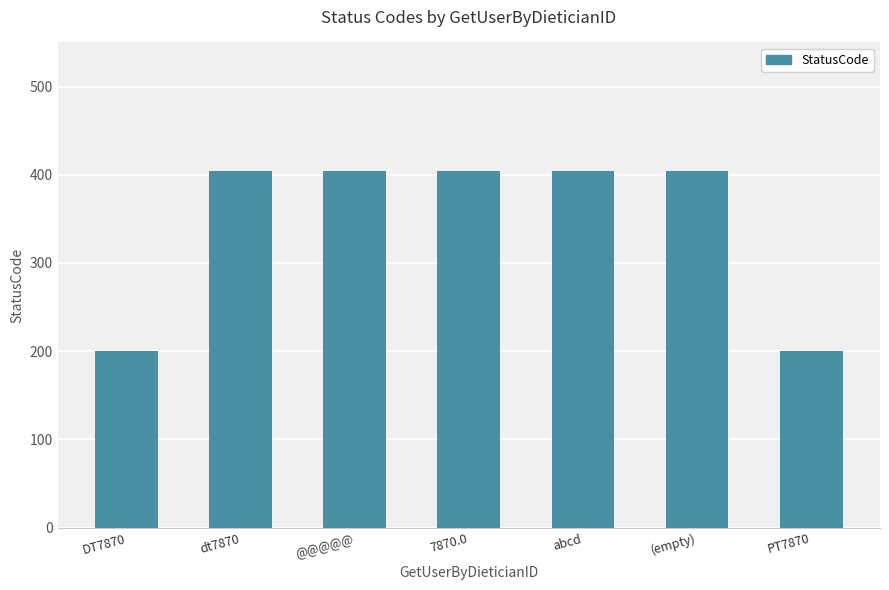

How many values are between 200 and 404?

7